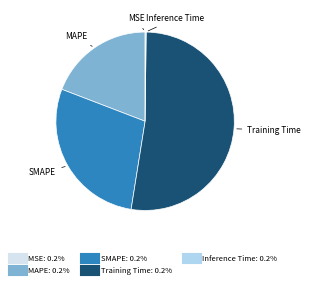

Which category has the biggest portion of the pie?

Training Time